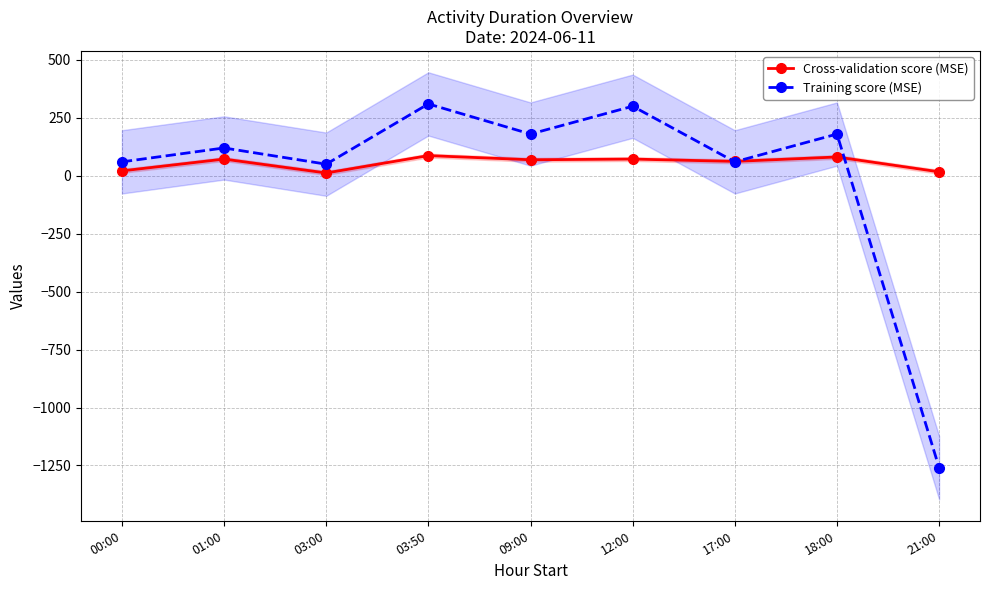

Which category has the highest value across all series?

03:50